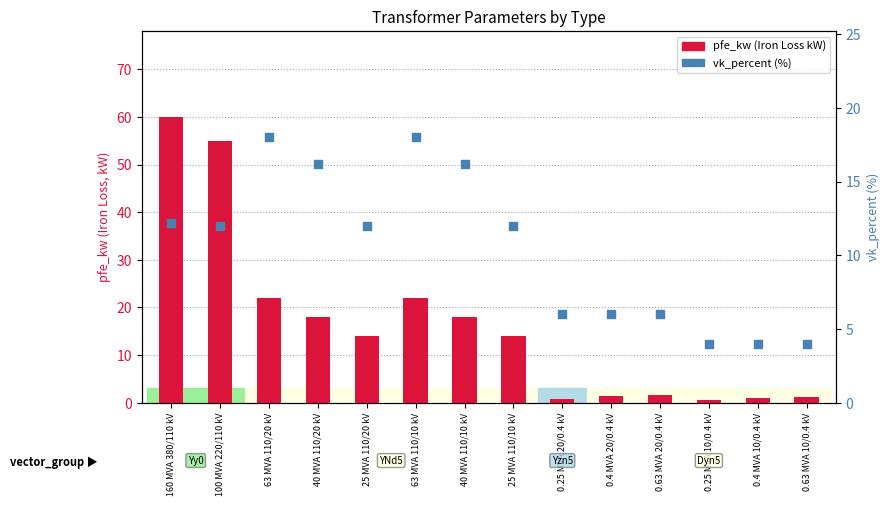

At how many categories does at least one series exceed 27?

2